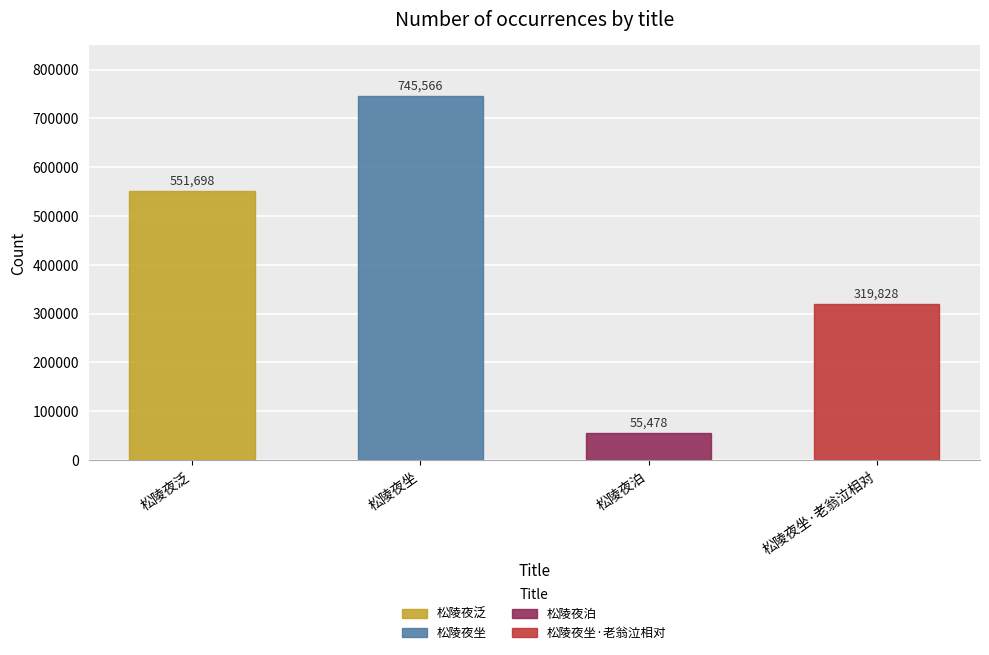

What is the value of the 1st bar from the left?

551698